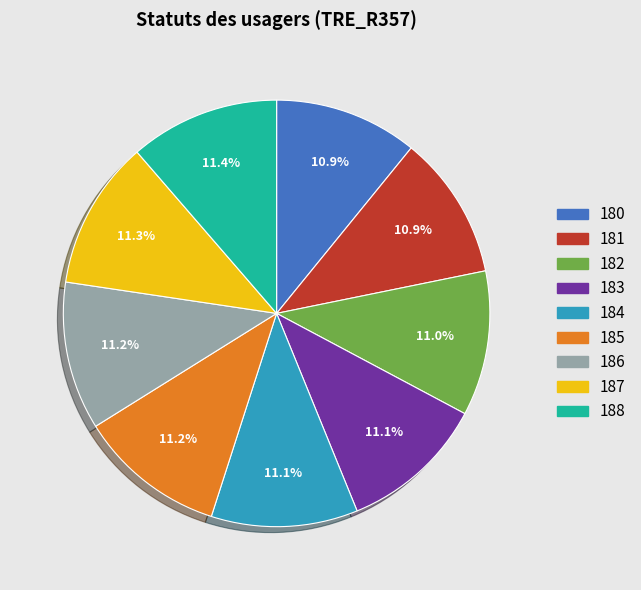

Does 188 represent more than half of the total?

No